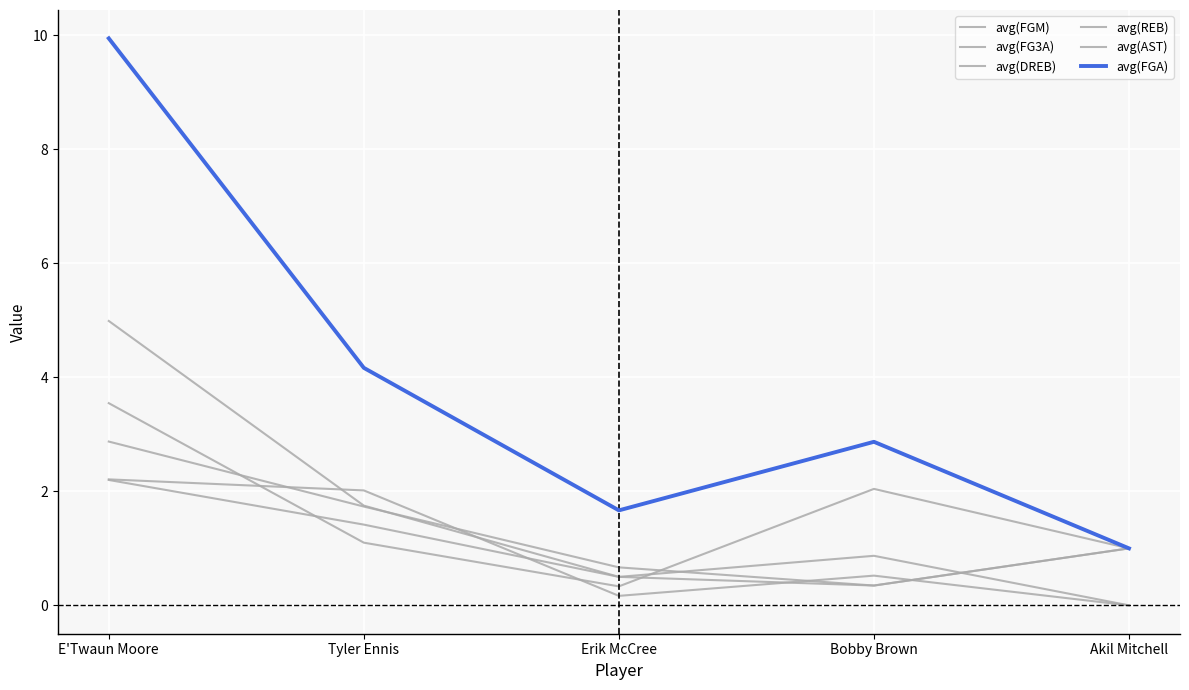

What is the label of the 1st point from the left?

E'Twaun Moore